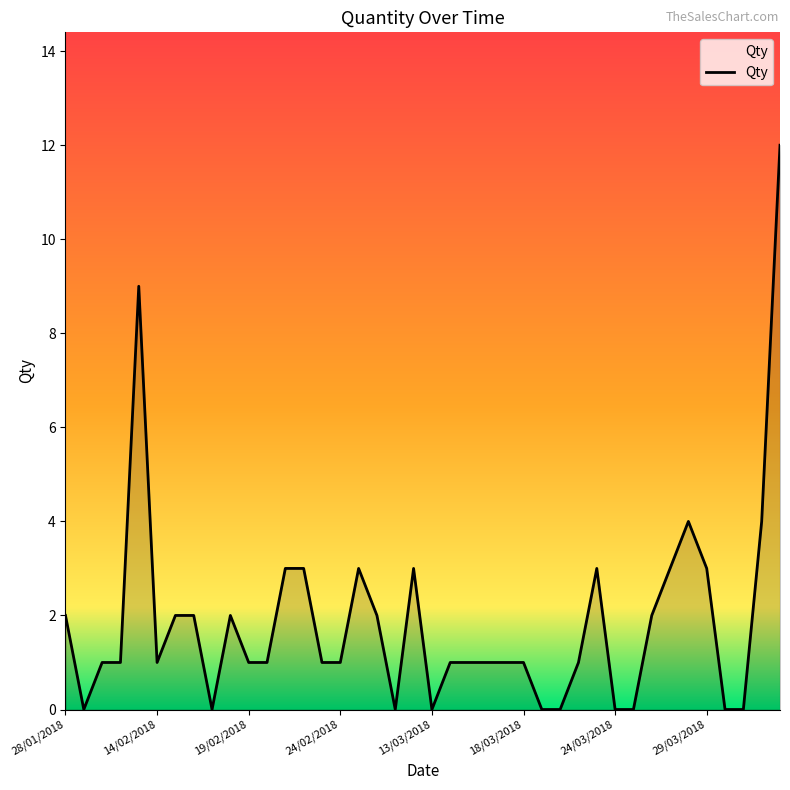

What is the greatest value displayed?

12